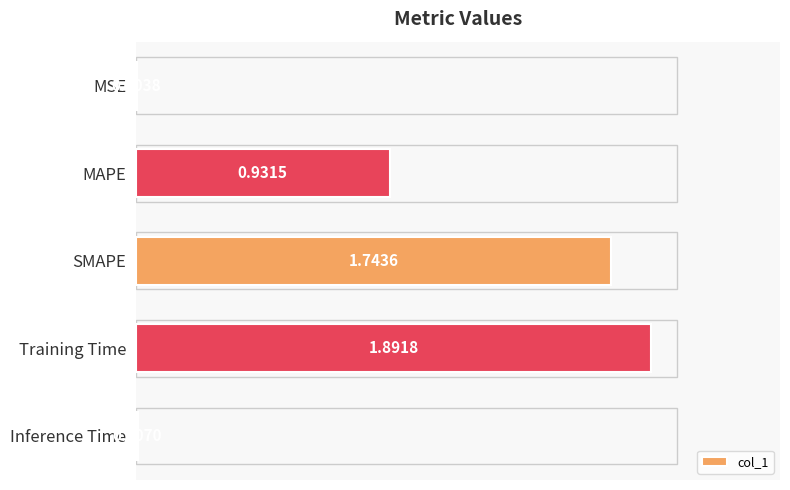

How many series are shown in this chart?

1